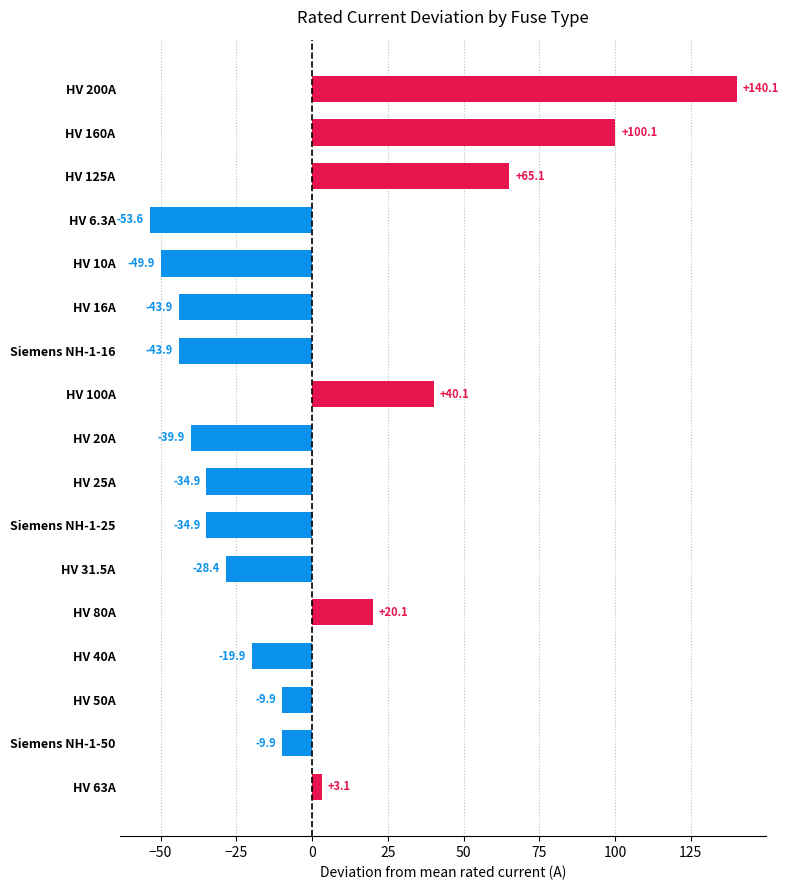

How many bars are there in total?

17